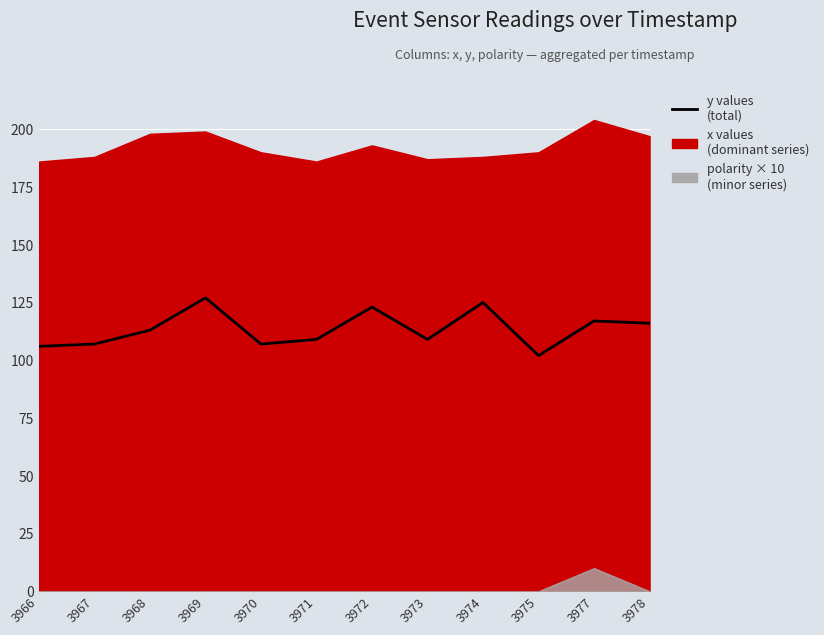

Which has a higher value, 3969 or 3974?

3969